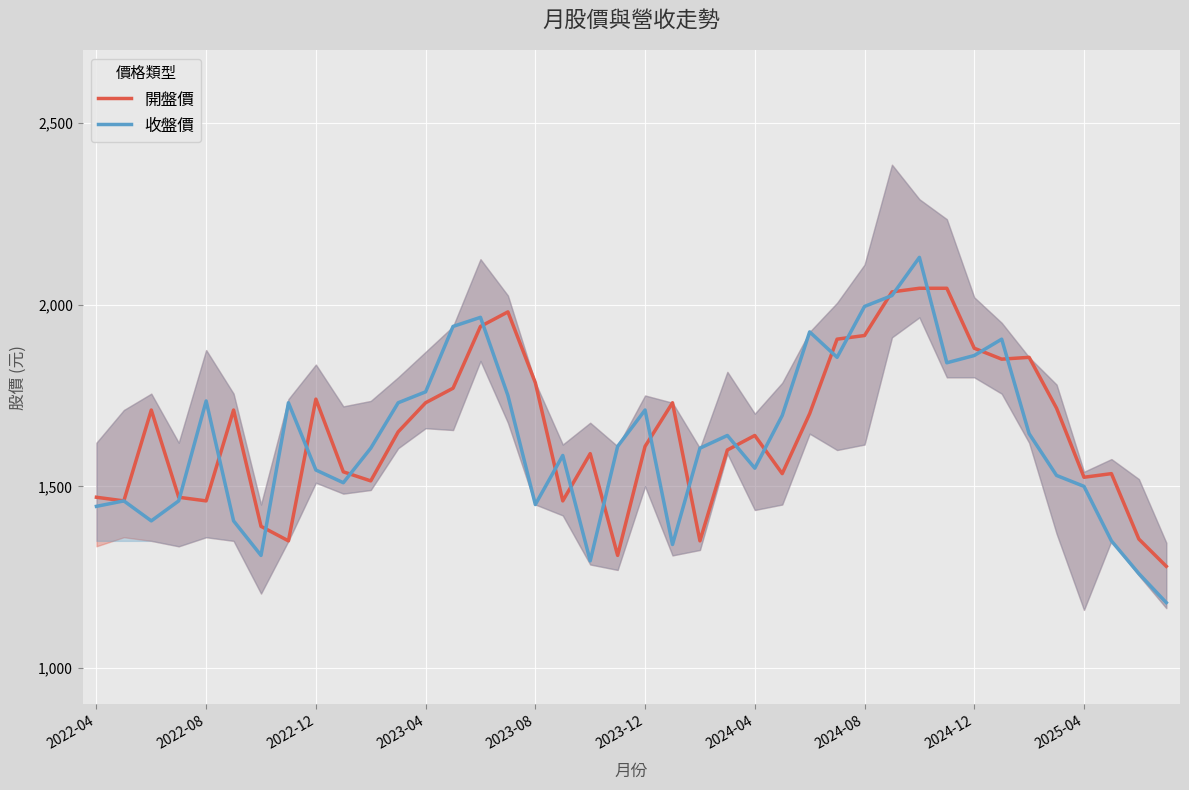

Is this an area chart (filled region under the line)?

No